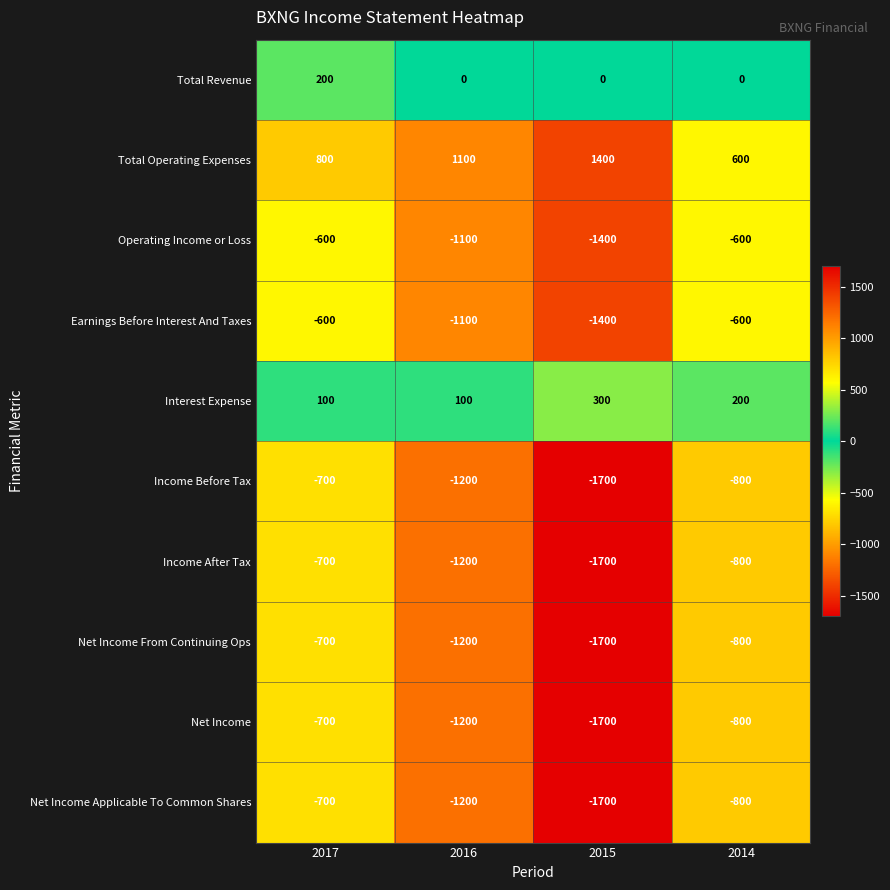

What is the average value of the Operating Income or Loss series?

-925